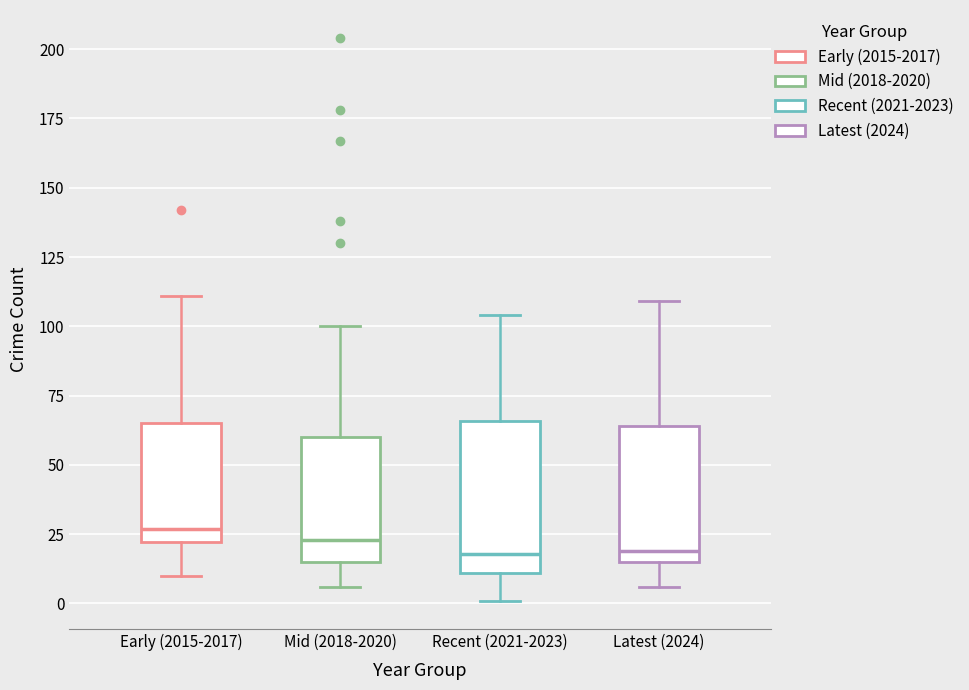

Where is the lower edge of the box for Mid (2018-2020) on the y-axis? The values are not printed on the chart, so give them approximately, as read against the axis.

15